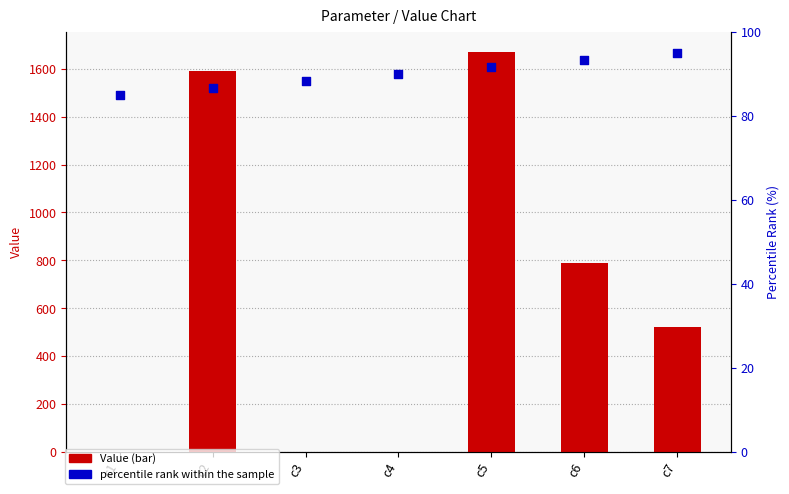

Which series has the largest Y range (max minus min)?

Value